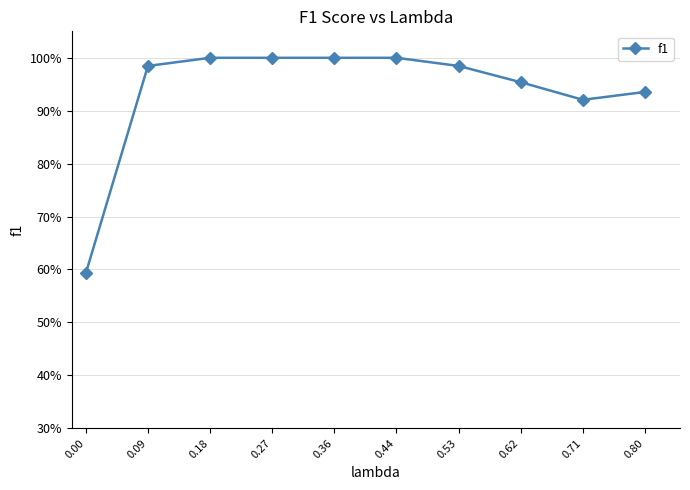

How many points are lower than both their immediate neighbors (excluding endpoints)?

1